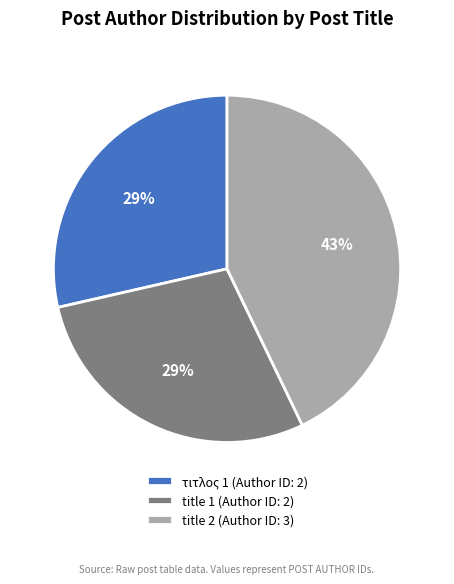

What is the ratio of the value at title 1 to the value at τιτλος 1?

1.0